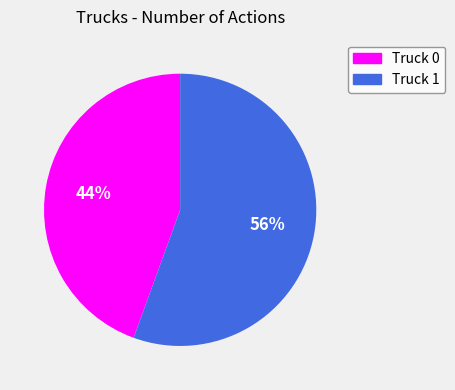

Does any single category account for the majority?

Yes